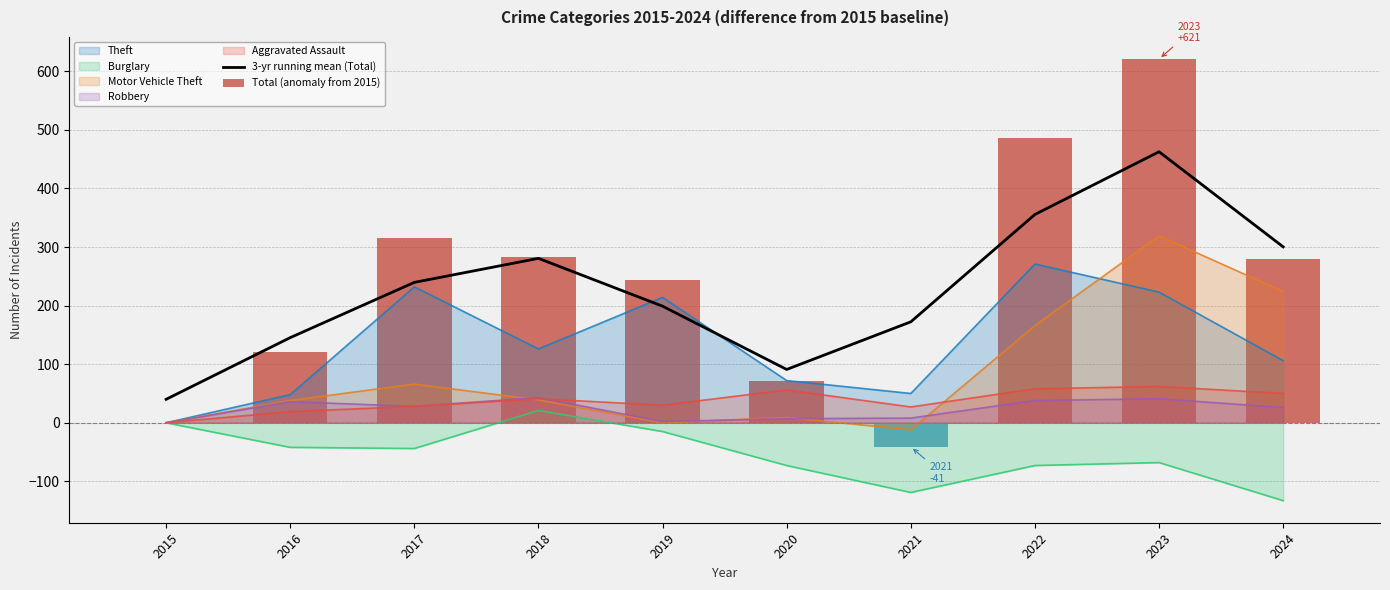

Between 2023 and 2015, which is larger?

2023